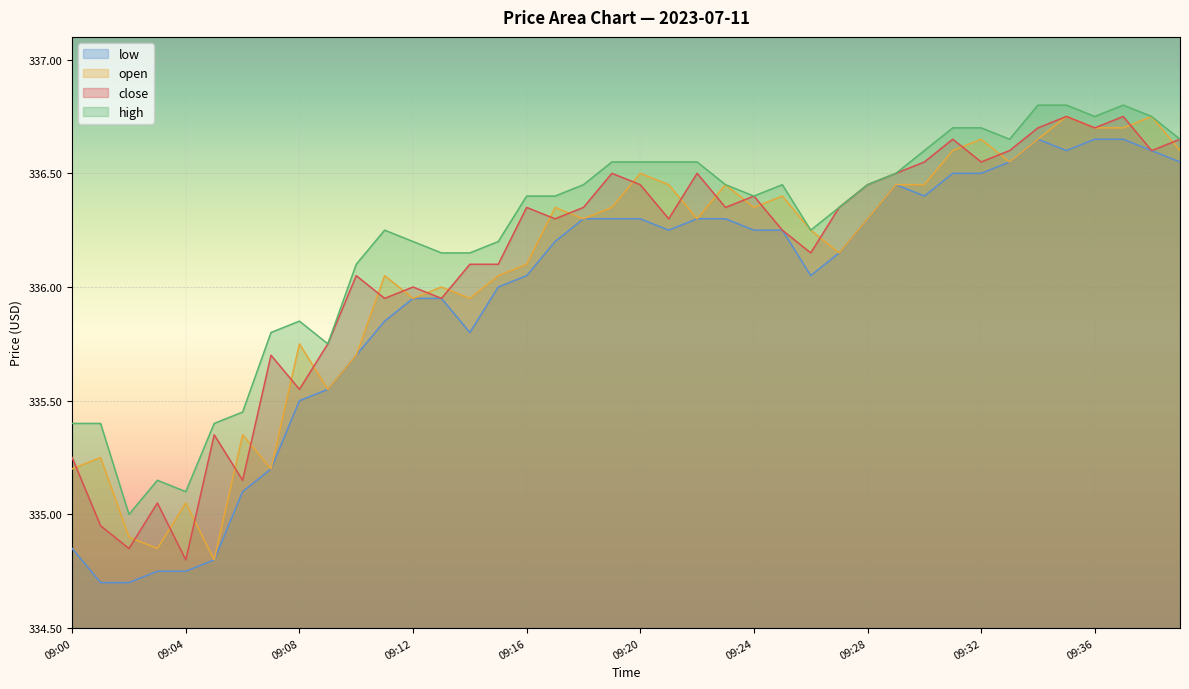

At which label is high closest to 335?

09:02